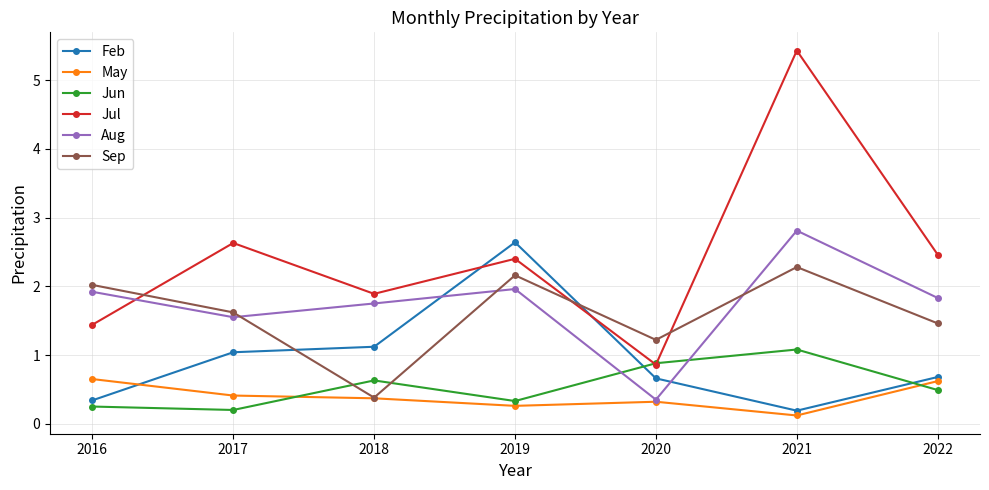

Rank the series at 2022 from highest to lowest value.

Jul, Aug, Sep, Feb, May, Jun